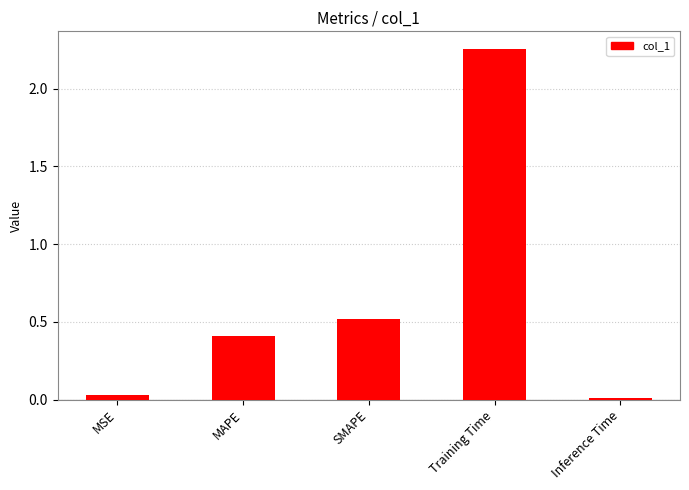

Which label corresponds to the largest value in the chart?

Training Time